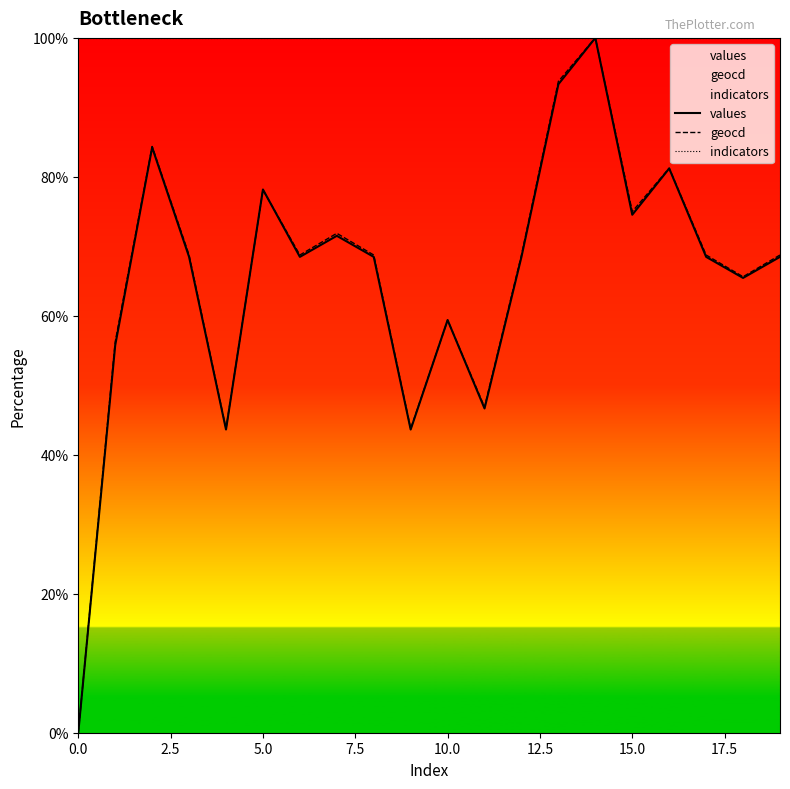

What is the label of the 17th point from the left?

16